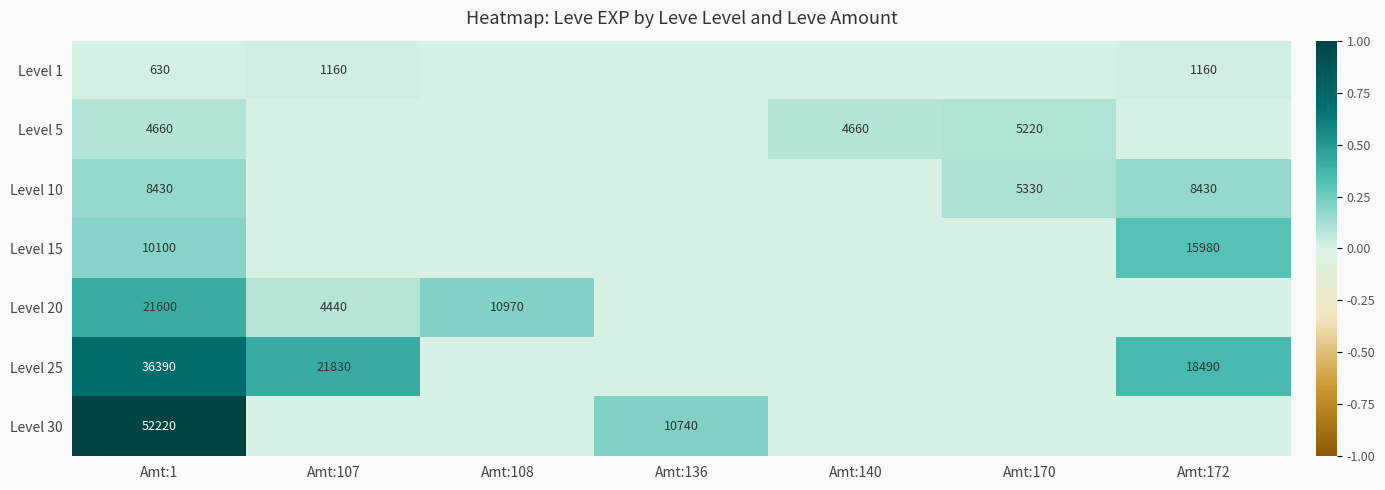

Rank the series at Amt:1 from highest to lowest value.

Level 30, Level 25, Level 20, Level 15, Level 10, Level 5, Level 1